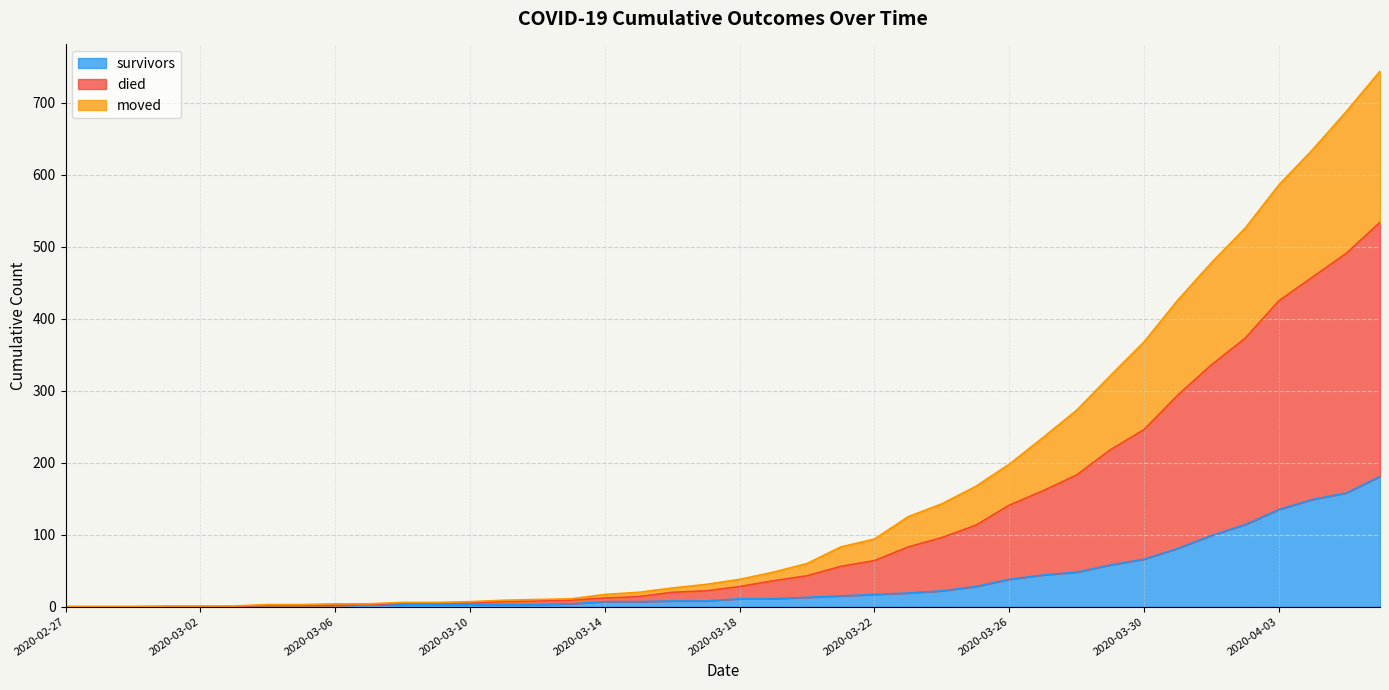

What are all the series names shown in the legend?

survivors, died, moved